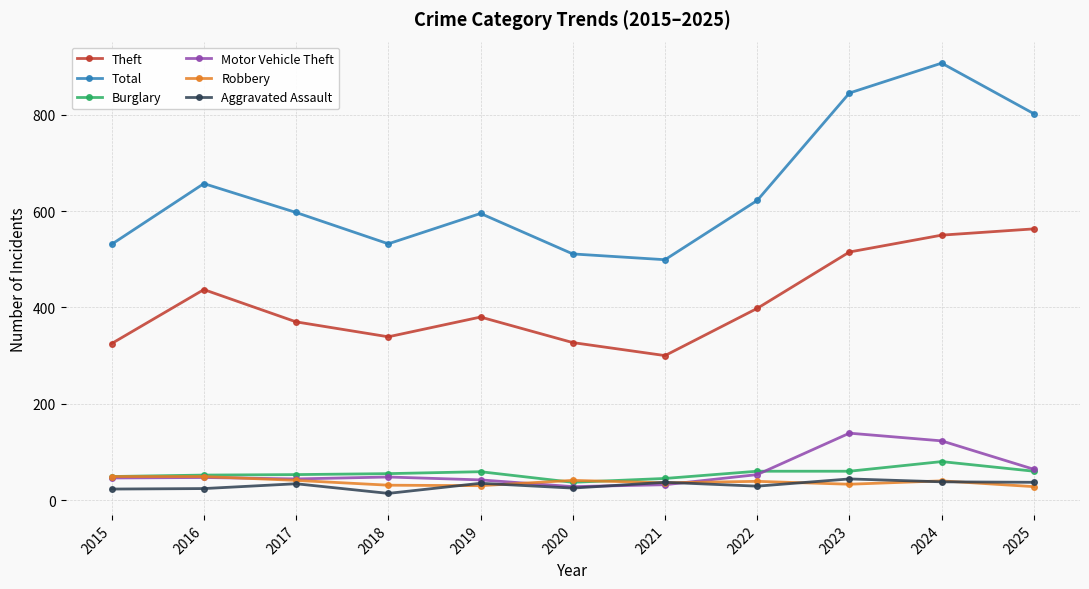

What is the spread (max minus min) of values at 2020?

486